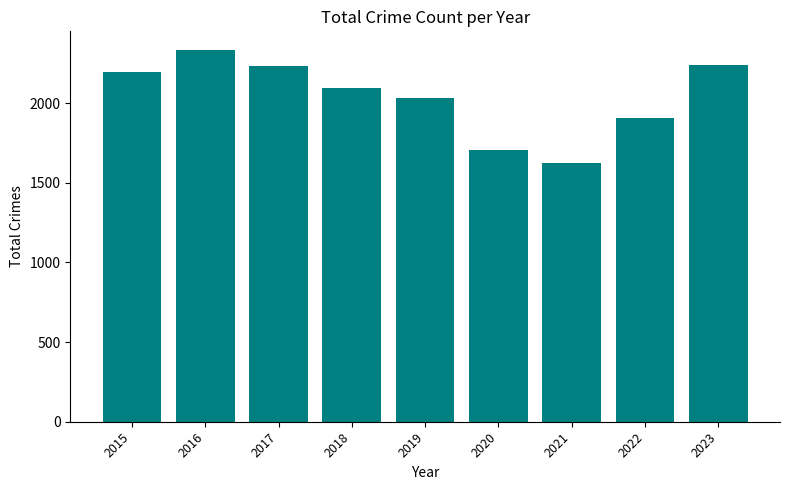

What is the value of the 3rd bar from the left?

2233